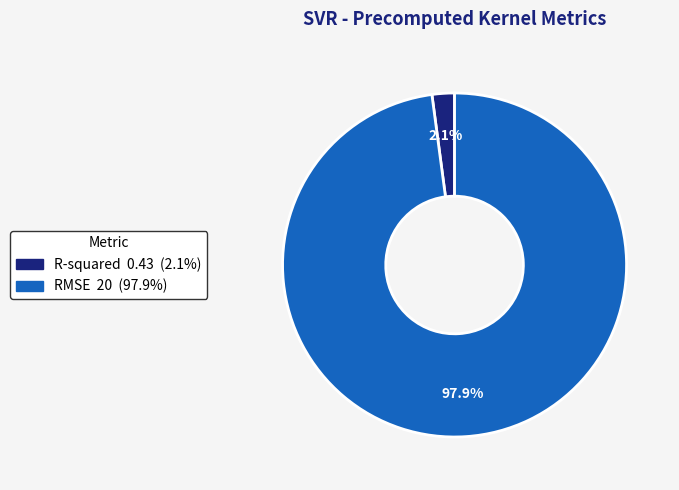

How many slices are in this pie chart?

2